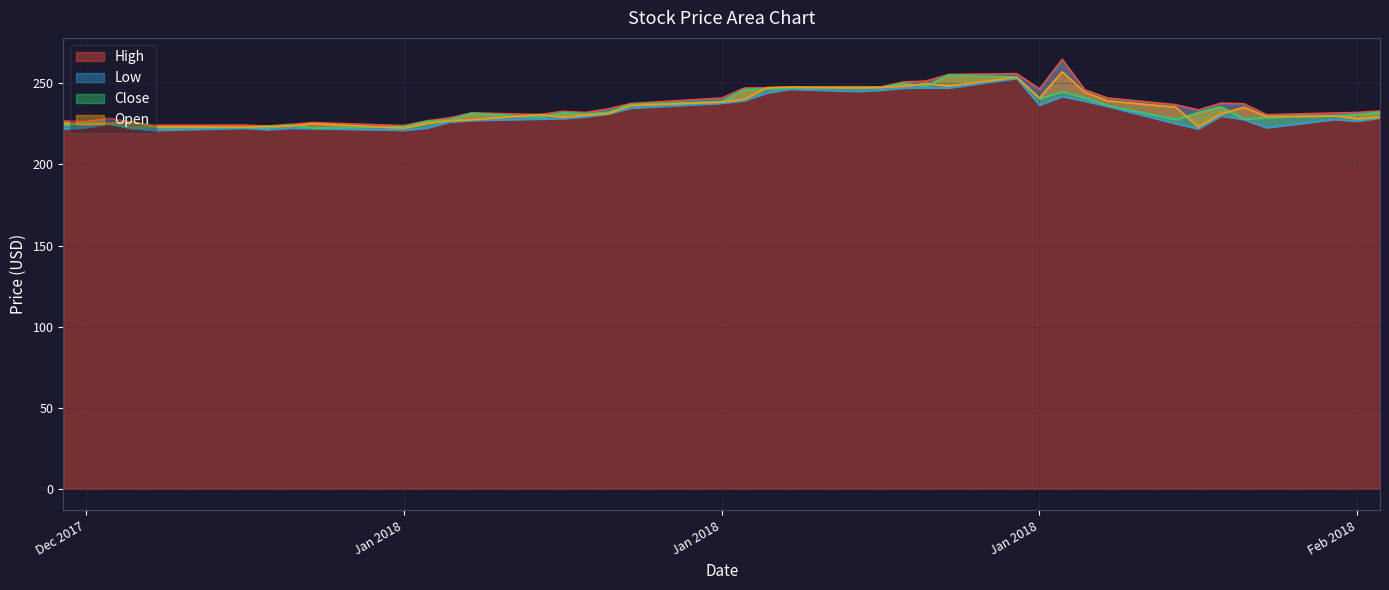

Where is the first local maximum for Low?

2017-12-20